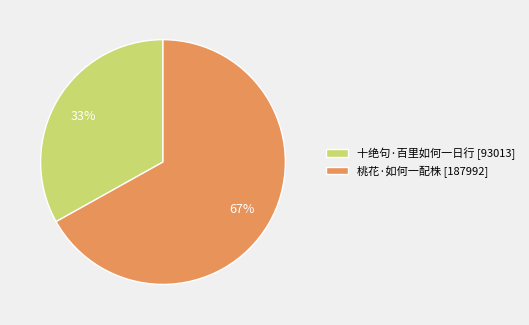

To the nearest percent, what is the difference between the 桃花·如何一配株 and 十绝句·百里如何一日行 slice percentages?

34%